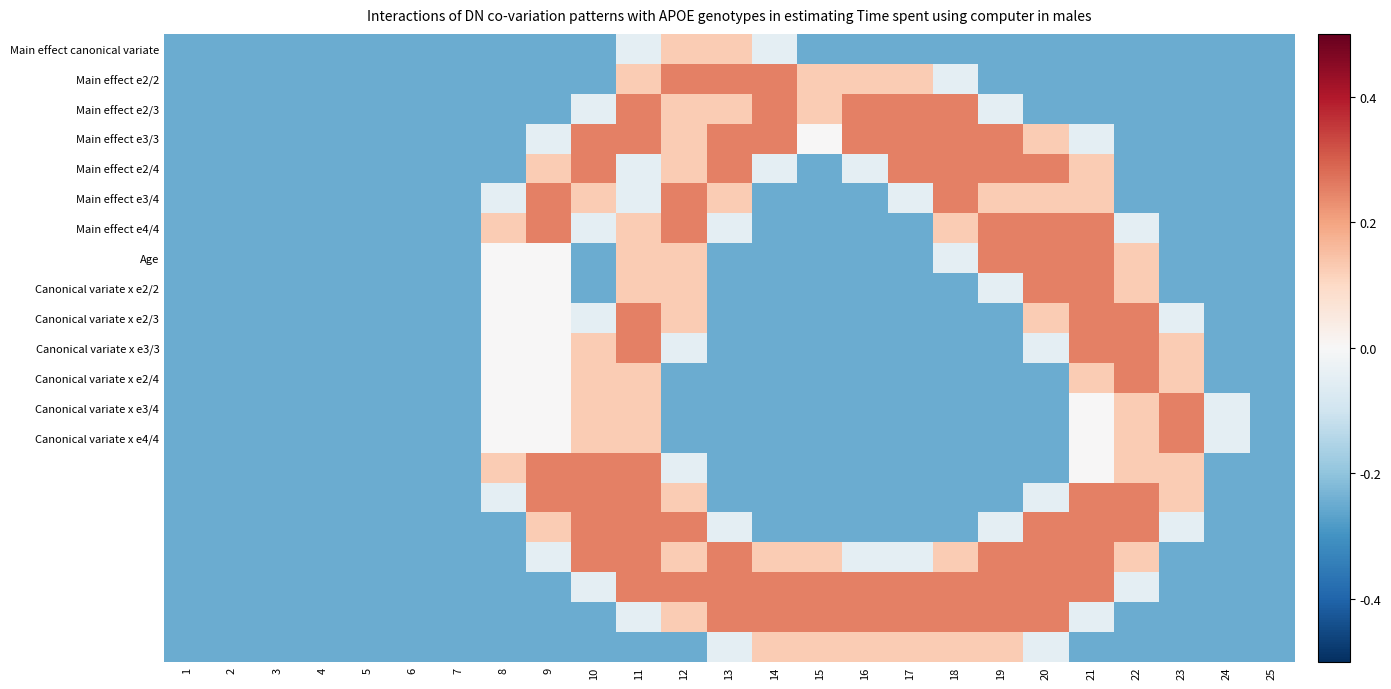

What is the minimum value shown in the chart?

-0.2